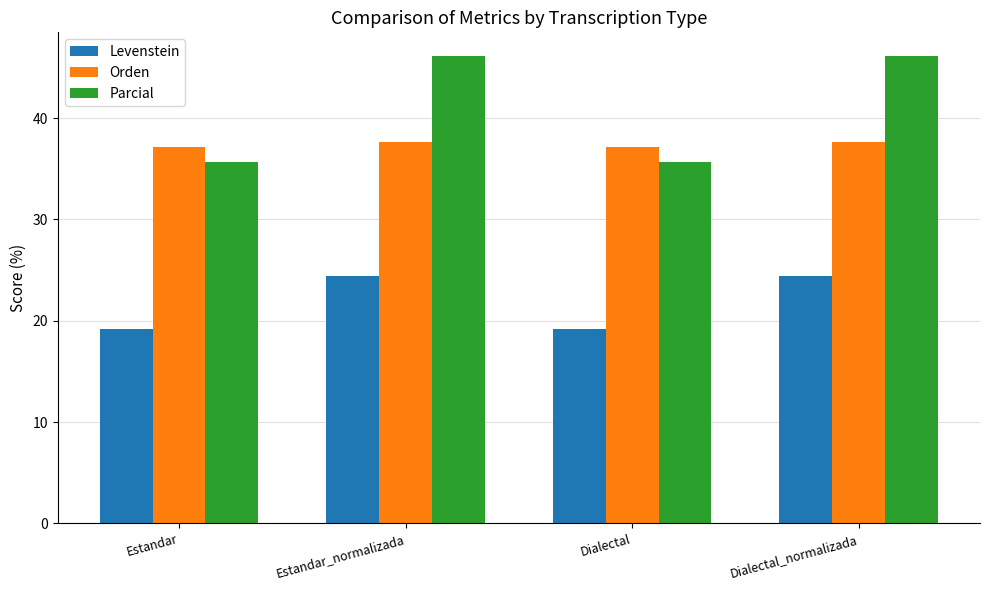

List the series in order of their overall mean, highest first.

Parcial, Orden, Levenstein